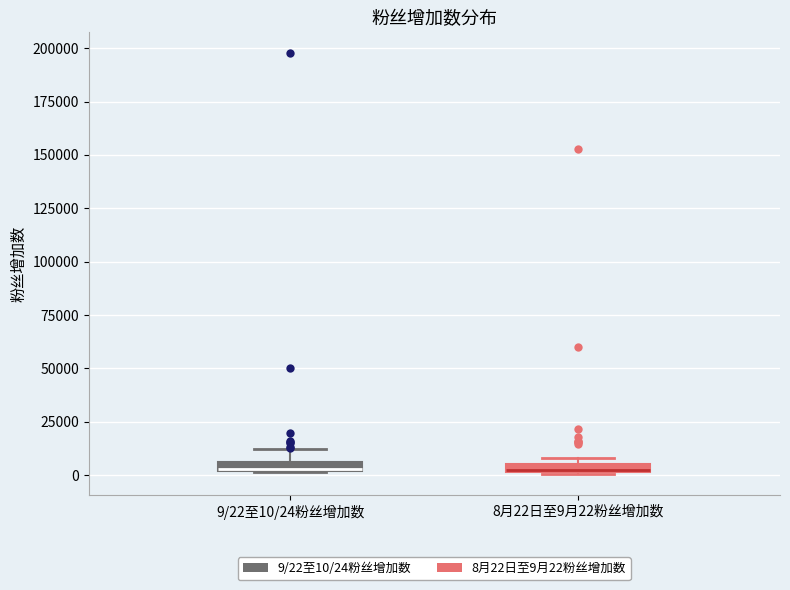

Where is the upper edge of the box for 8月22日至9月22粉丝增加数 on the y-axis? The values are not printed on the chart, so give them approximately, as read against the axis.

5000